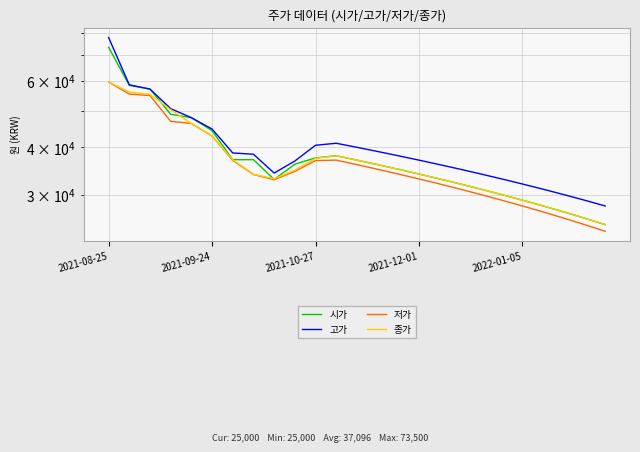

What is the spread (max minus min) of values at 21?

4000